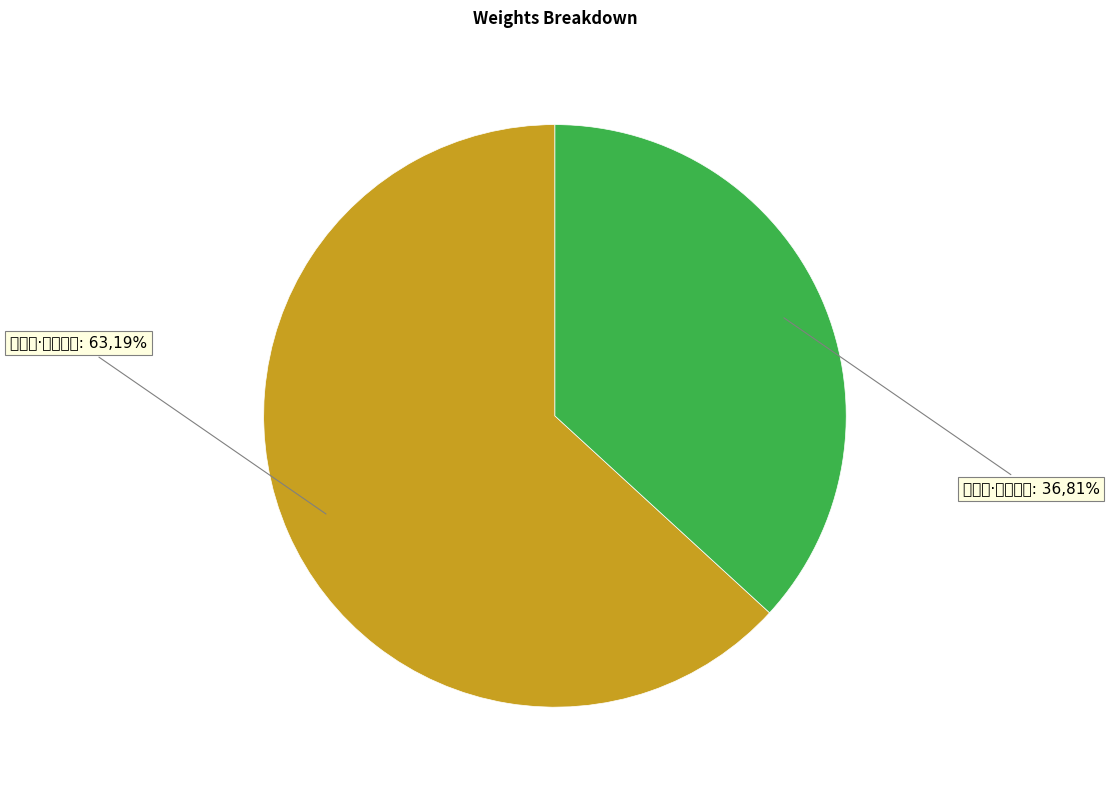

To the nearest percent, what portion does 洞仙歌·深黄浅白 represent?

63%